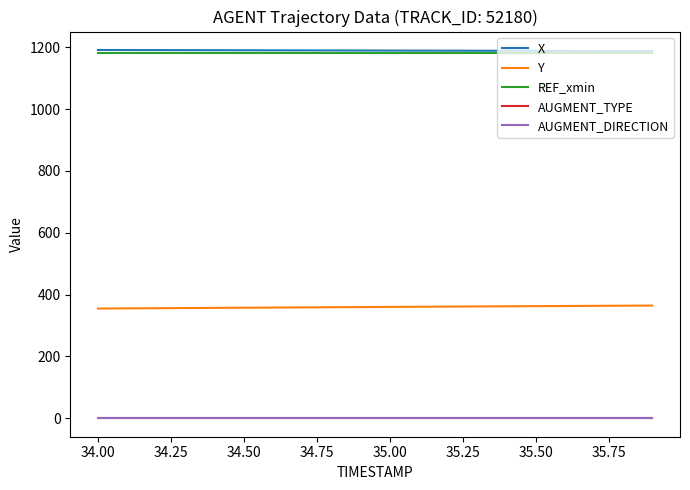

True or false: AUGMENT_DIRECTION and X intersect in this chart.

False